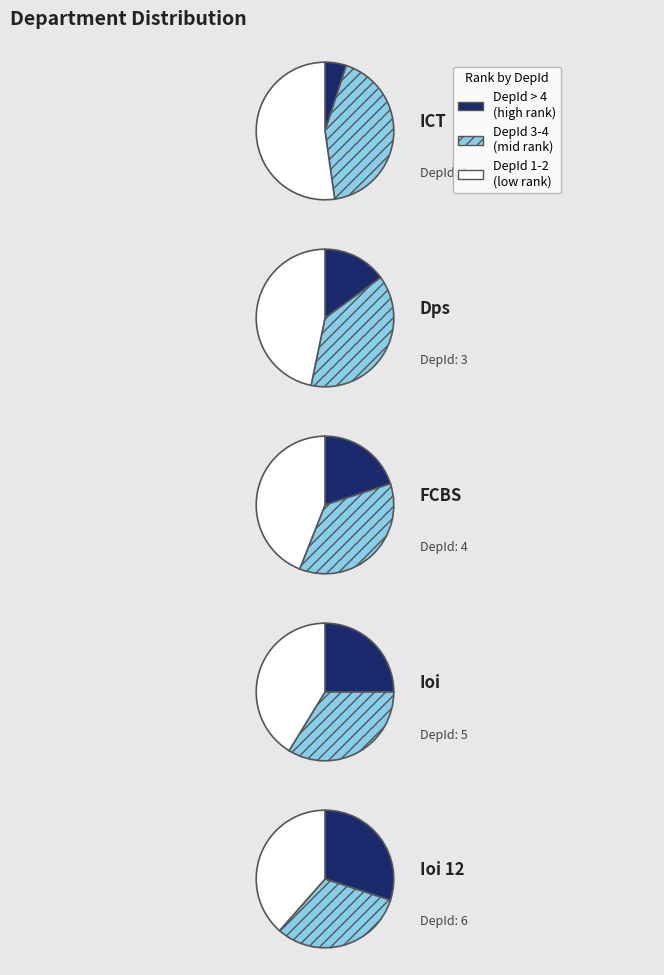

What percentage is the ICT slice, to the nearest percent?

5%